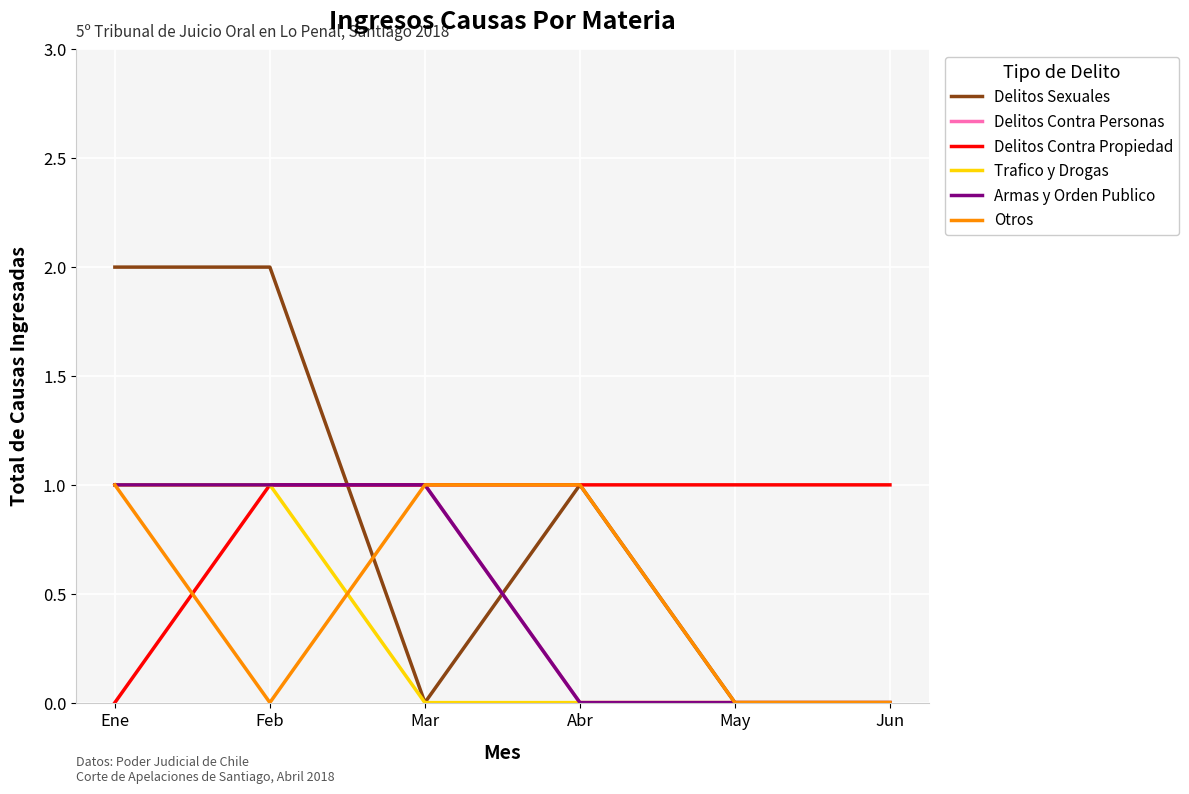

What is the difference between the maximum and minimum values in the Armas y Orden Publico series?

1